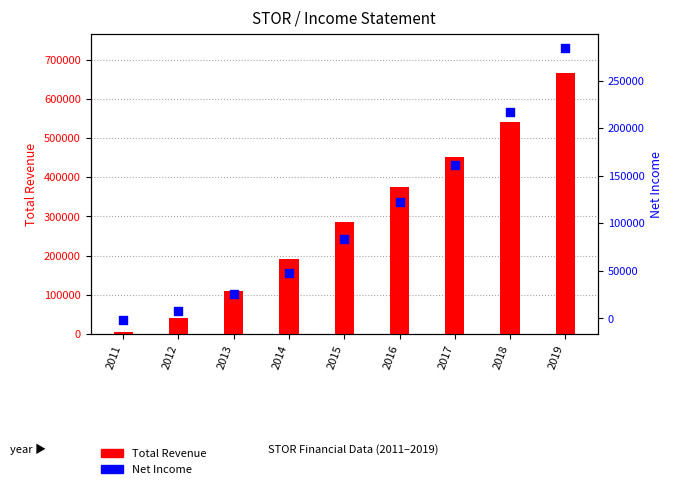

Which series has the largest total across all categories?

Total Revenue